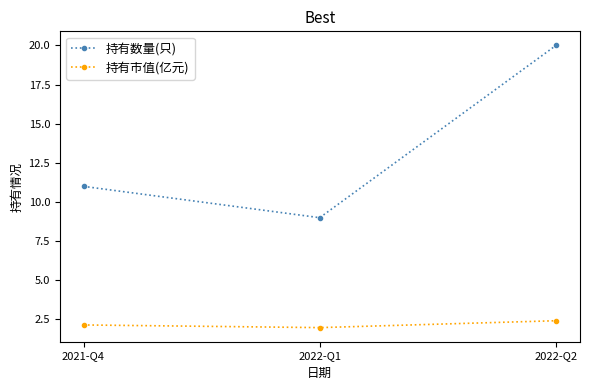

Which series has the largest total across all categories?

持有数量(只)